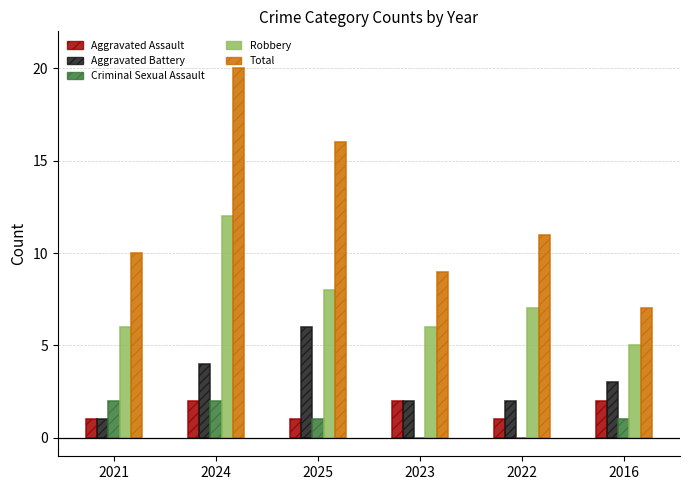

At which category is the sum across all series the highest?

2024